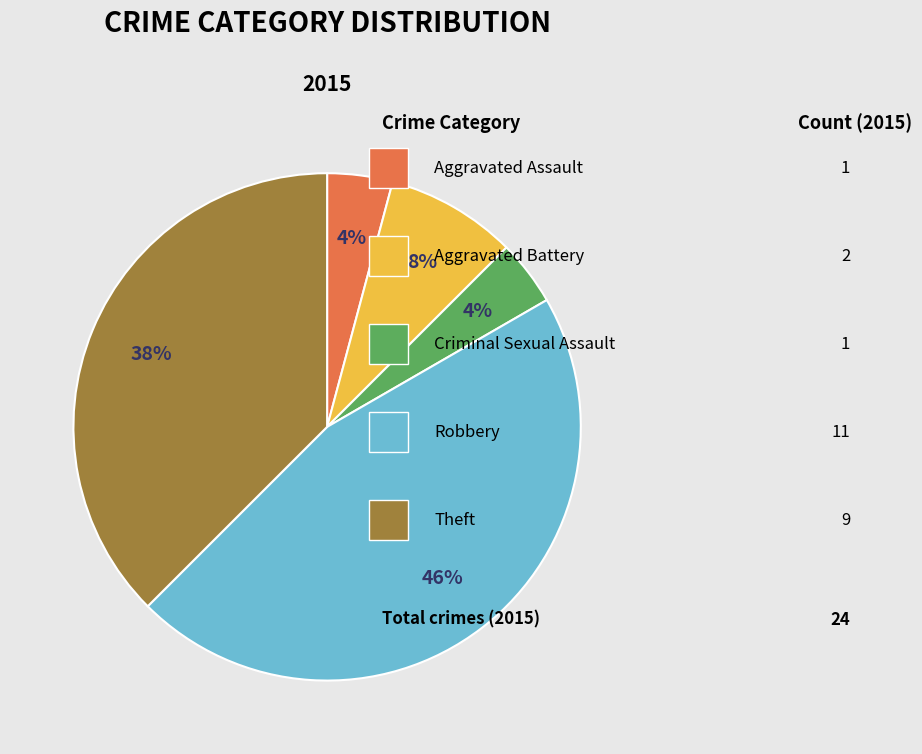

To the nearest percent, what is the difference between the largest and smallest slice percentages?

42%